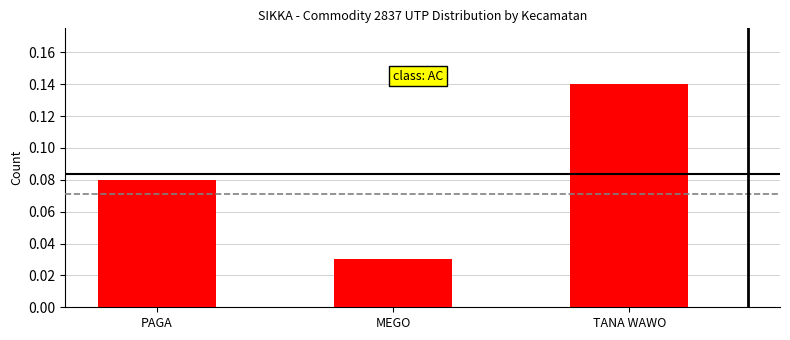

What is the change in value from PAGA to TANA WAWO?

+0.1